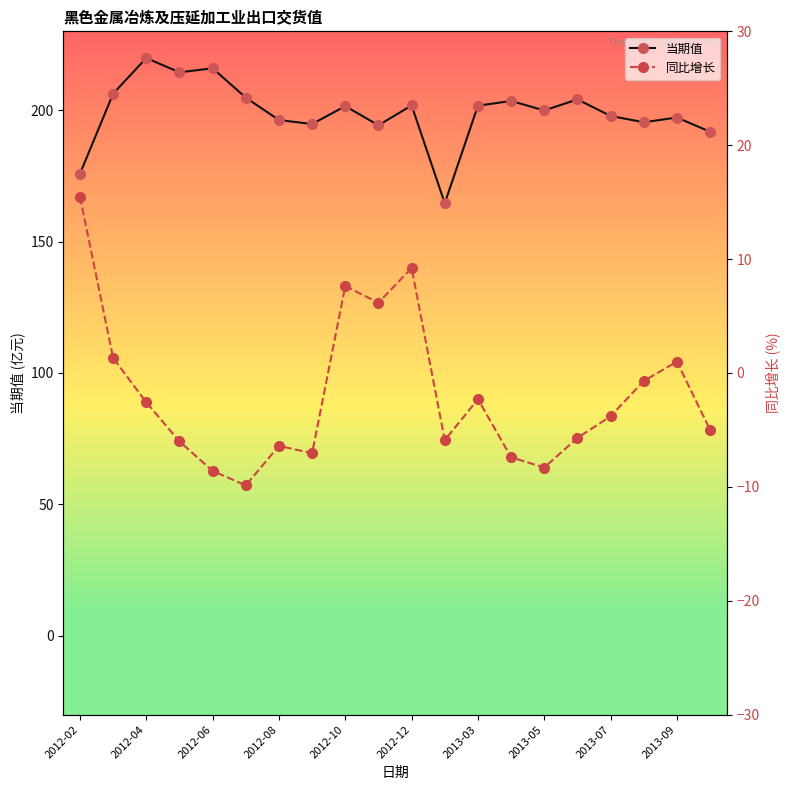

Is this an area chart (filled region under the line)?

No